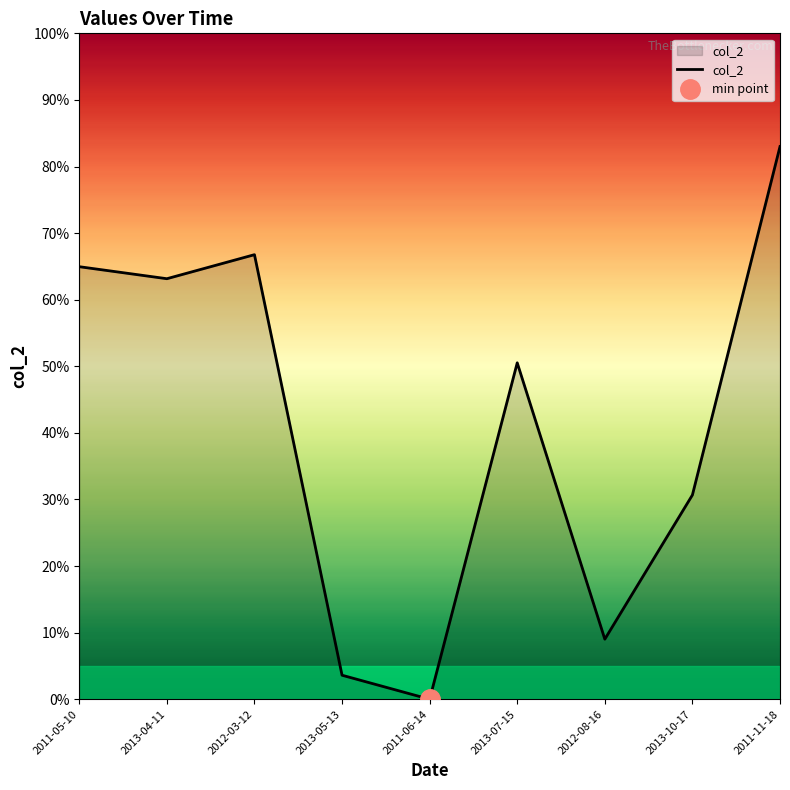

Reading left to right, what are all the values shown in this chart?

65.0	63.2	66.8	3.6	0.0	50.5	9.0	30.7	83.0